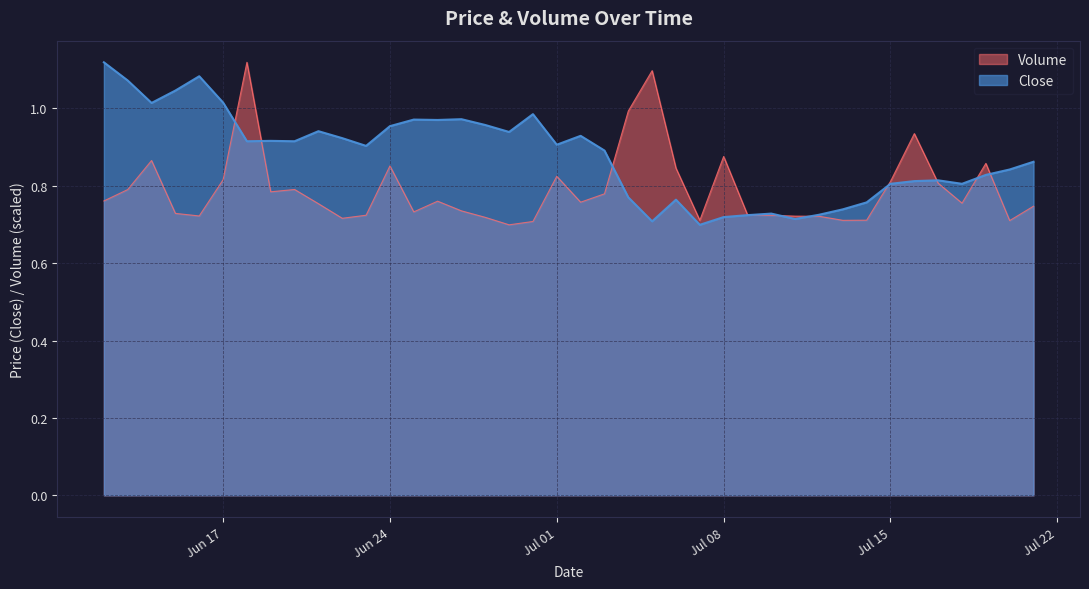

List the series in order of their overall mean, lowest first.

Volume, Close